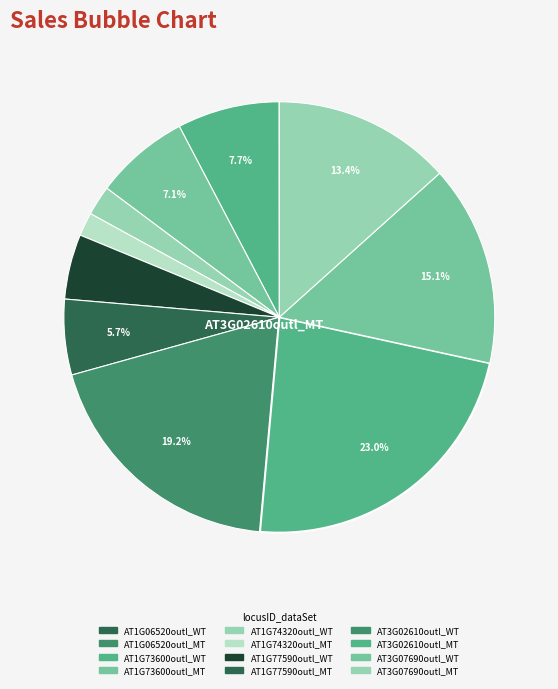

What percentage is the AT3G07690outl_MT slice, to the nearest percent?

13%